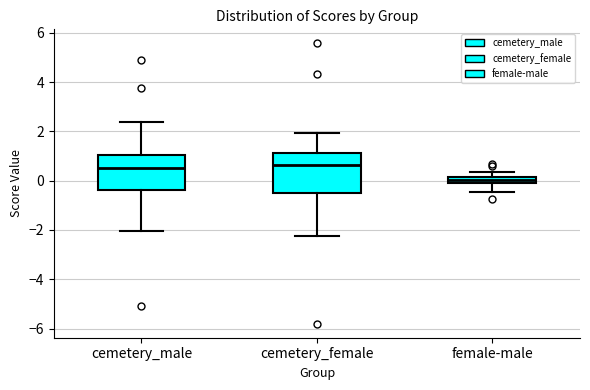

Where is the lower edge of the box for cemetery_male on the y-axis? The values are not printed on the chart, so give them approximately, as read against the axis.

-0.4